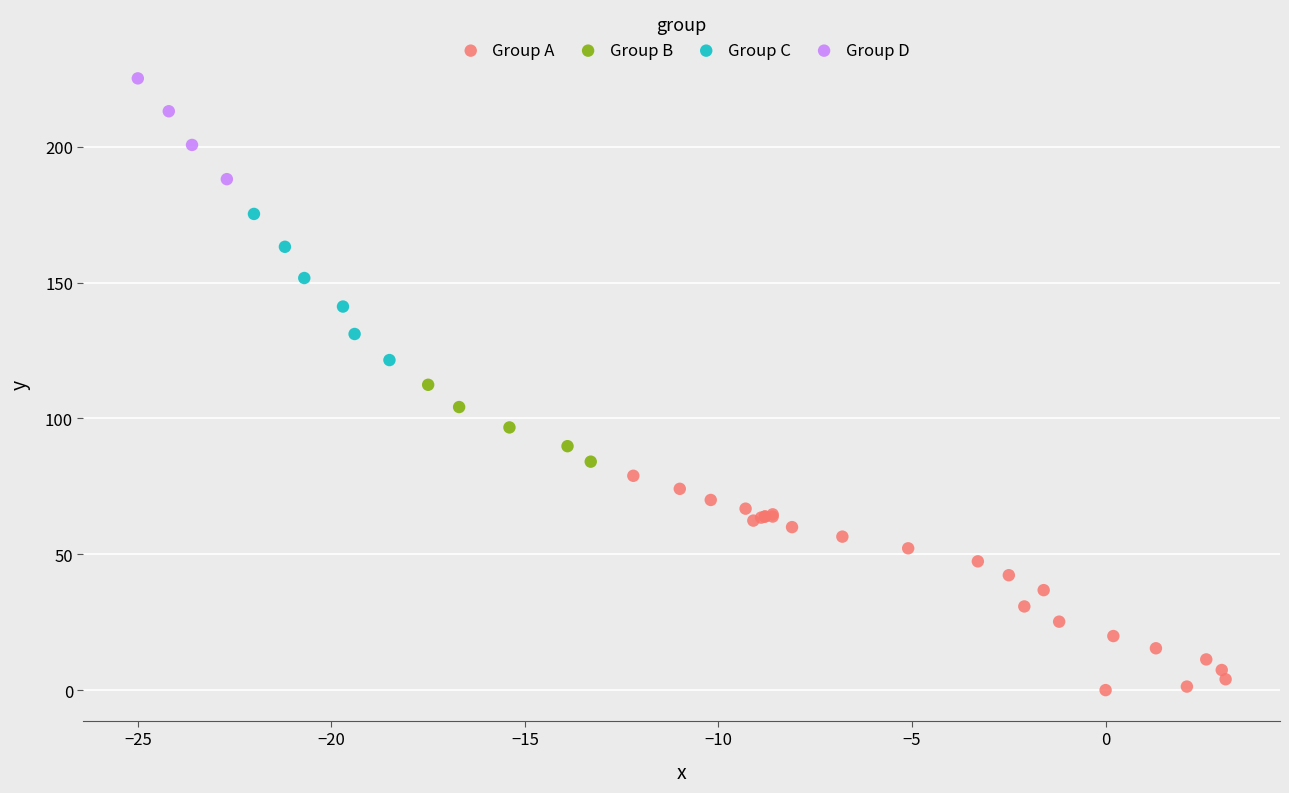

What are all the series names shown in the legend?

Group A, Group B, Group C, Group D